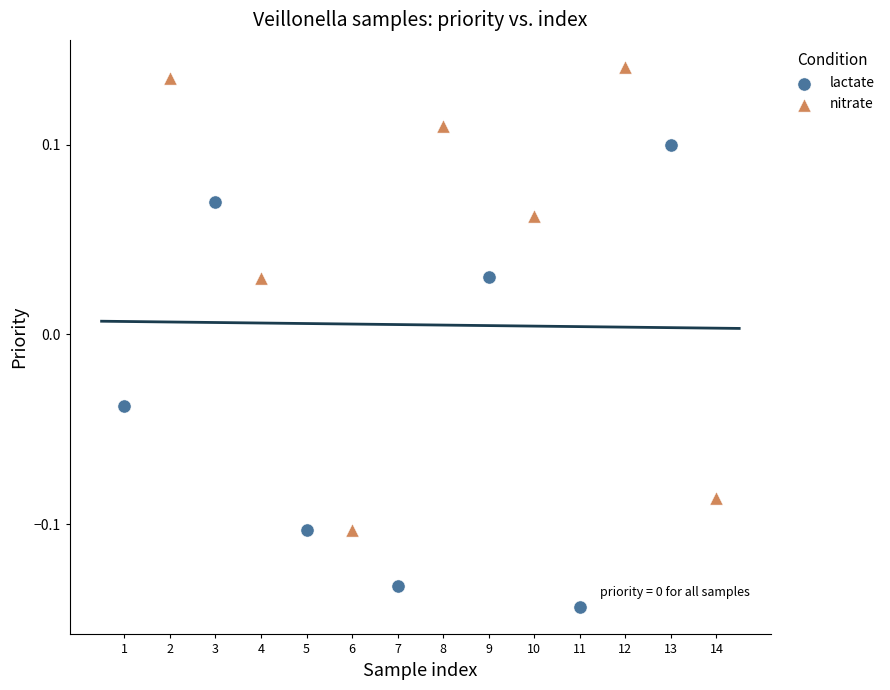

Which series contains the lowest Y value?

lactate